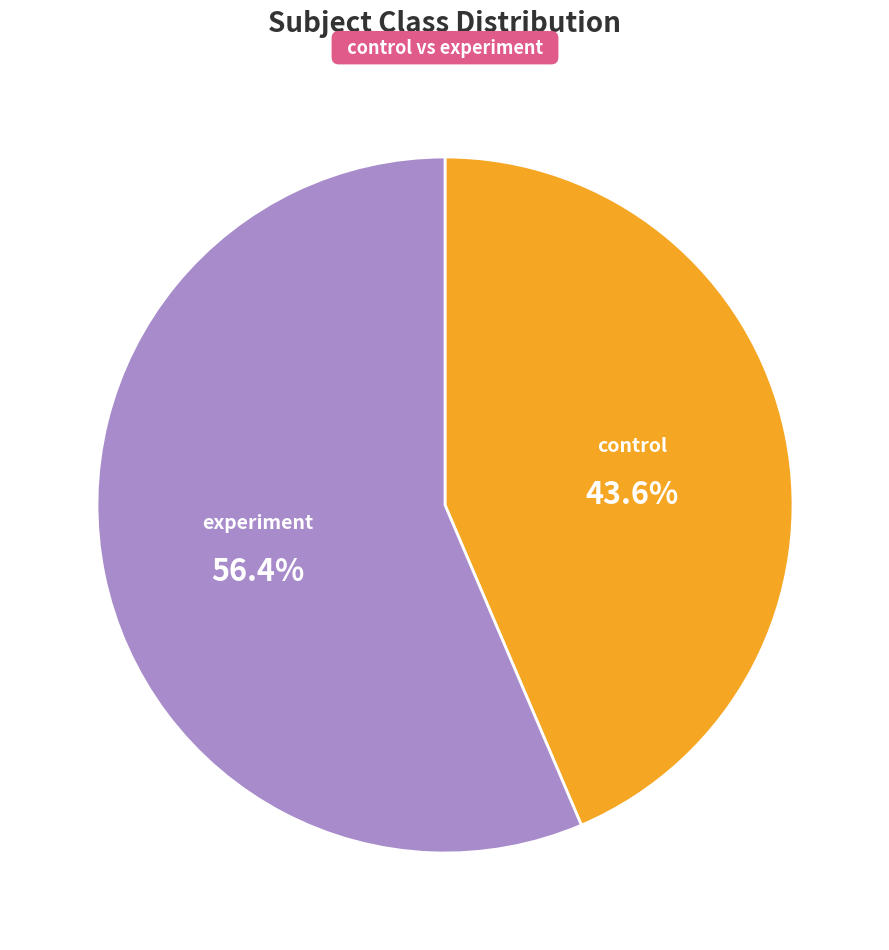

Does any single category account for the majority?

Yes